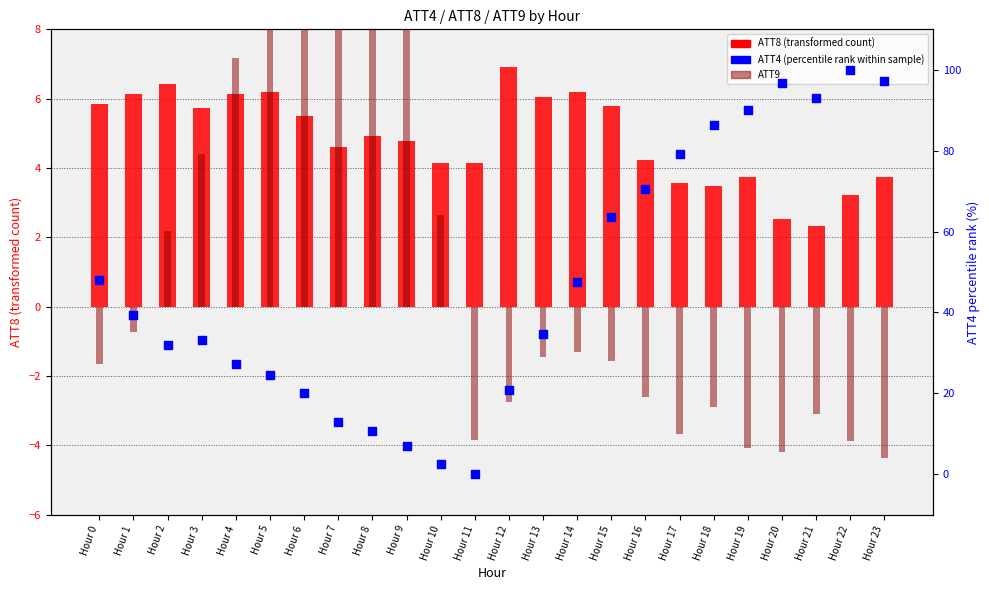

Which series reaches the maximum Y coordinate?

ATT4 (percentile rank within sample)